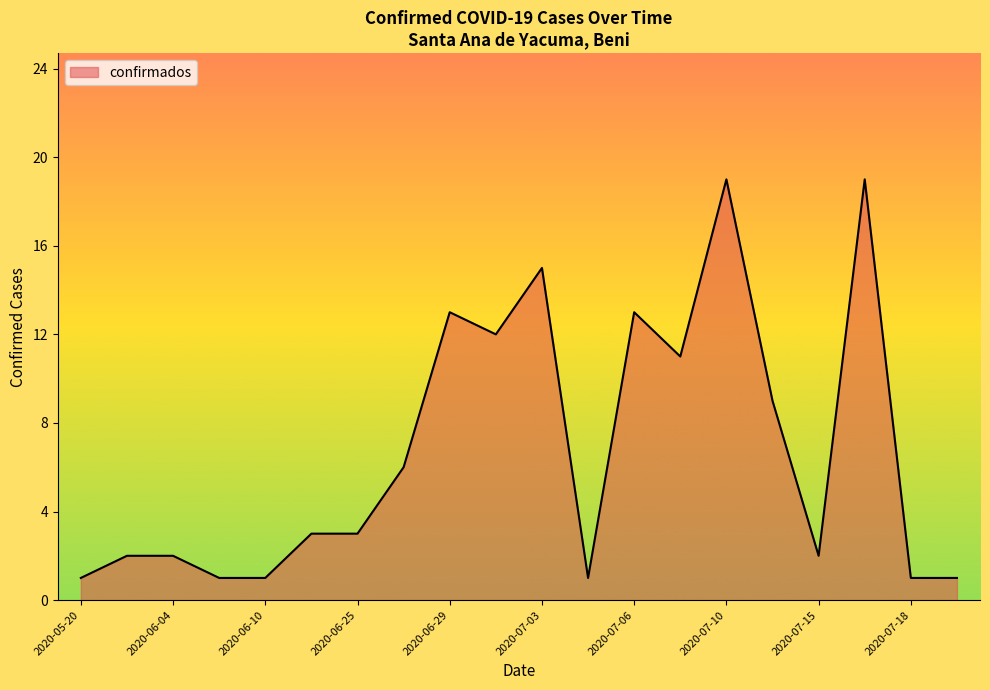

What is the difference between the maximum and minimum values?

18